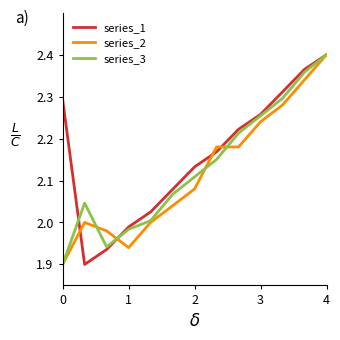

Which category has the highest value across all series?

4